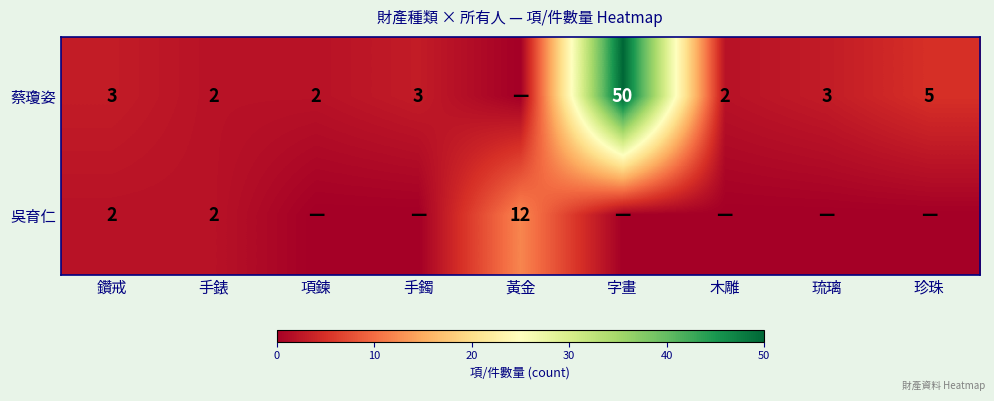

Between 木雕 and 字畫, which is larger?

字畫